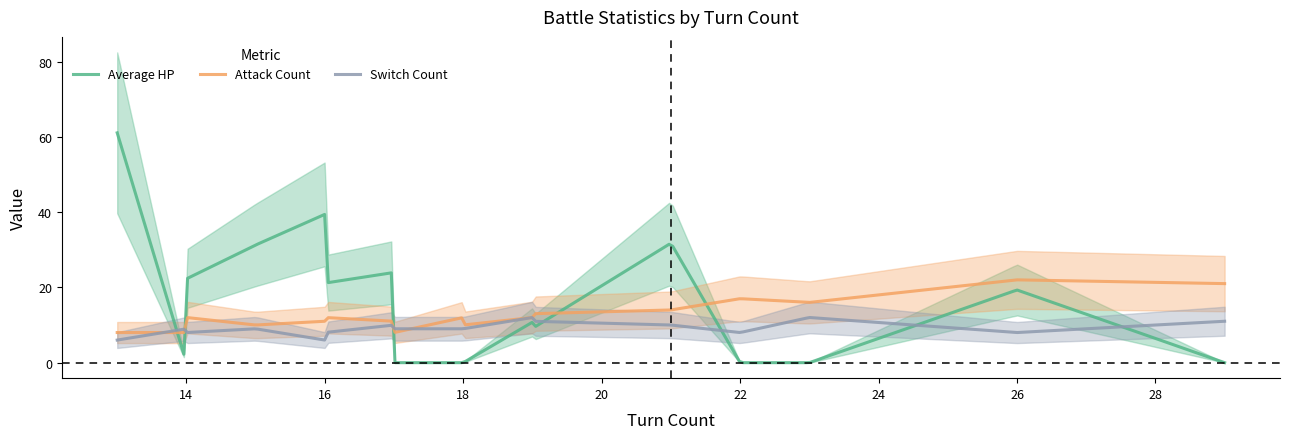

Reading left to right, transcribe all the data shown in this chart.

Average HP: 13=0.0	13=61.1	14=0.0	14=22.3	15=31.3	16=39.4	16=21.1	17=24.0	17=0.0	18=0.0	18=0.0	19=10.8	19=9.1	21=31.8	22=0.0	23=0.0	26=19.3	29=0.0
Attack Count: 13=7.0	13=8.0	14=8.0	14=12.0	15=10.0	16=11.0	16=12.0	17=11.0	17=8.0	18=12.0	18=10.0	19=12.0	19=13.0	21=14.0	22=17.0	23=16.0	26=22.0	29=21.0
Switch Count: 13=9.0	13=6.0	14=9.0	14=8.0	15=9.0	16=6.0	16=8.0	17=10.0	17=9.0	18=9.0	18=9.0	19=12.0	19=11.0	21=10.0	22=8.0	23=12.0	26=8.0	29=11.0